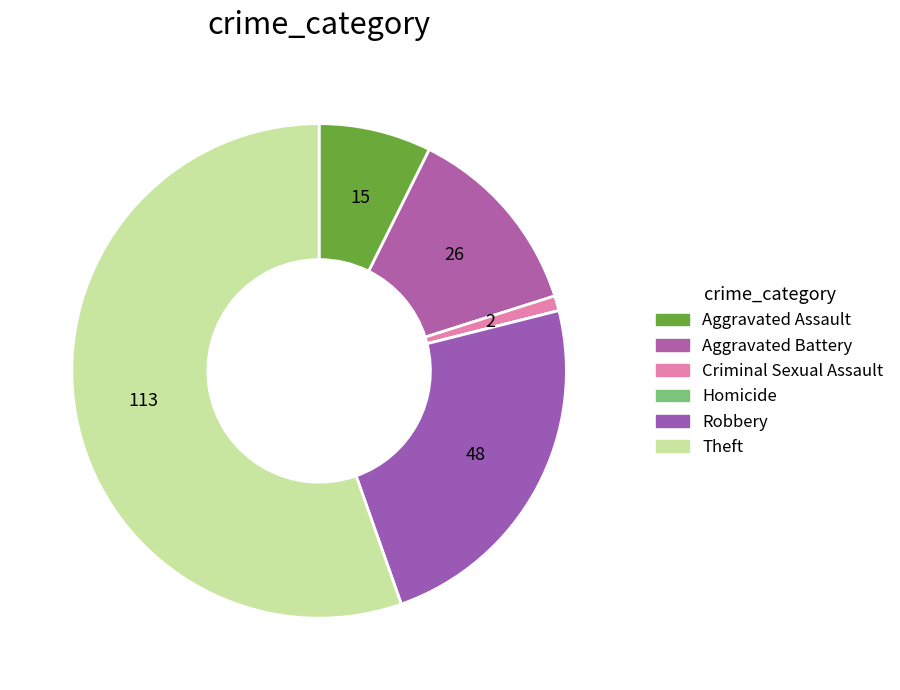

What is the change in value from Aggravated Battery to Homicide?

-26